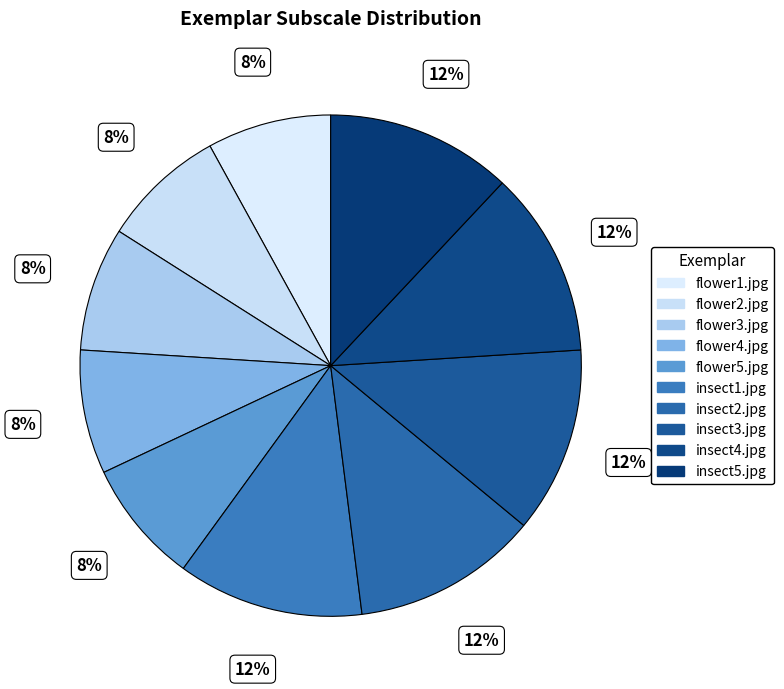

The flower4.jpg slice represents 8% of the pie. True or false?

True